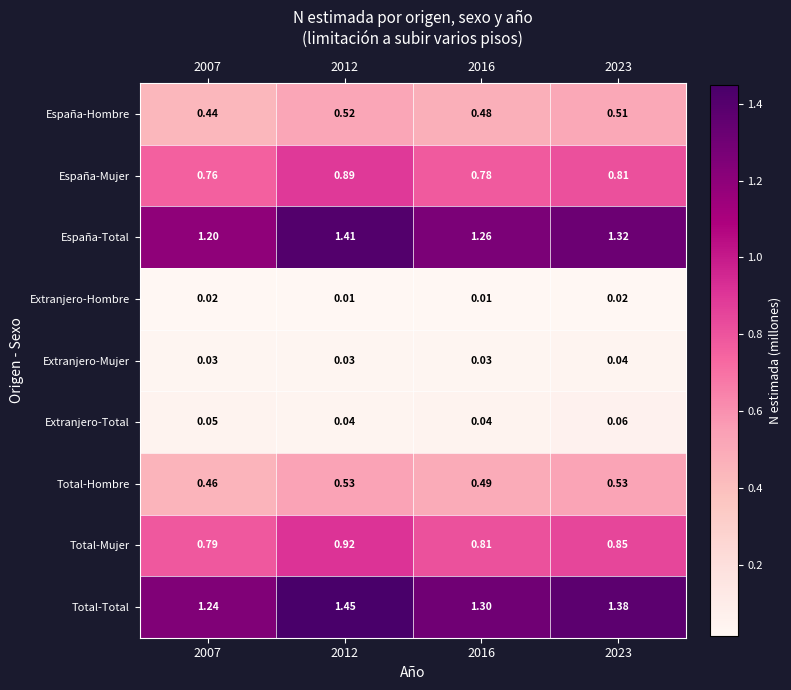

At which category is the sum across all series the highest?

2012